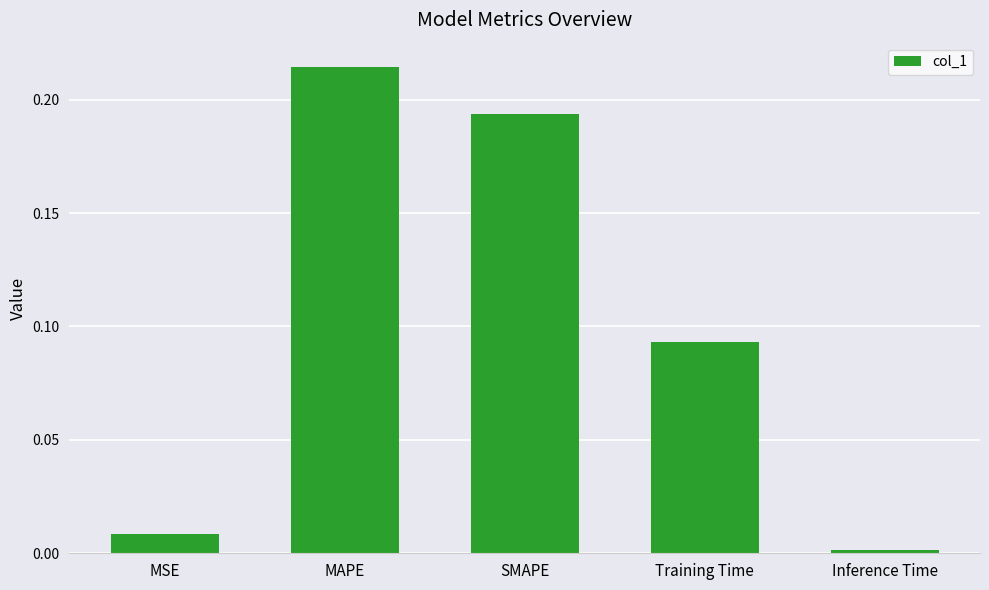

What is the label of the 4th bar from the right?

MAPE